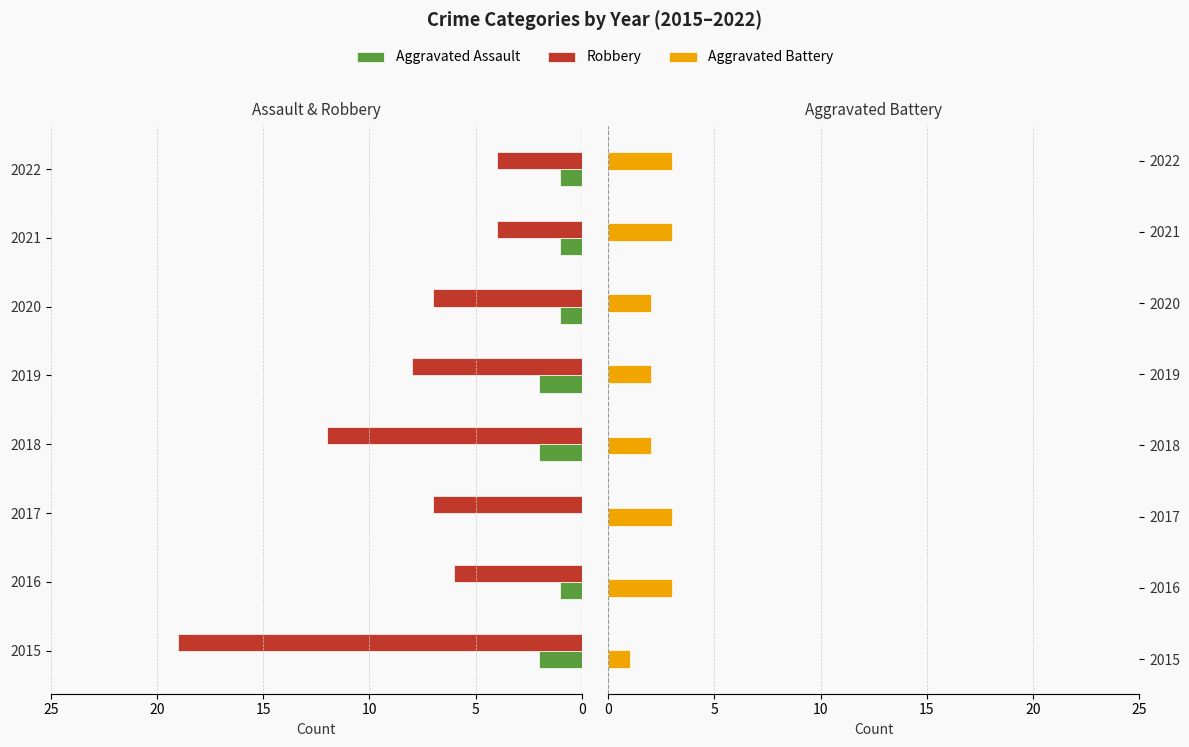

How many values in the Aggravated Assault series are below 1?

1